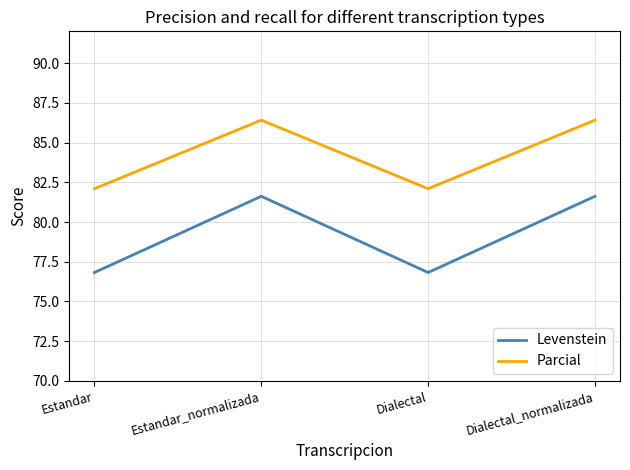

The Parcial series shows 82.1 at Dialectal. True or false?

True